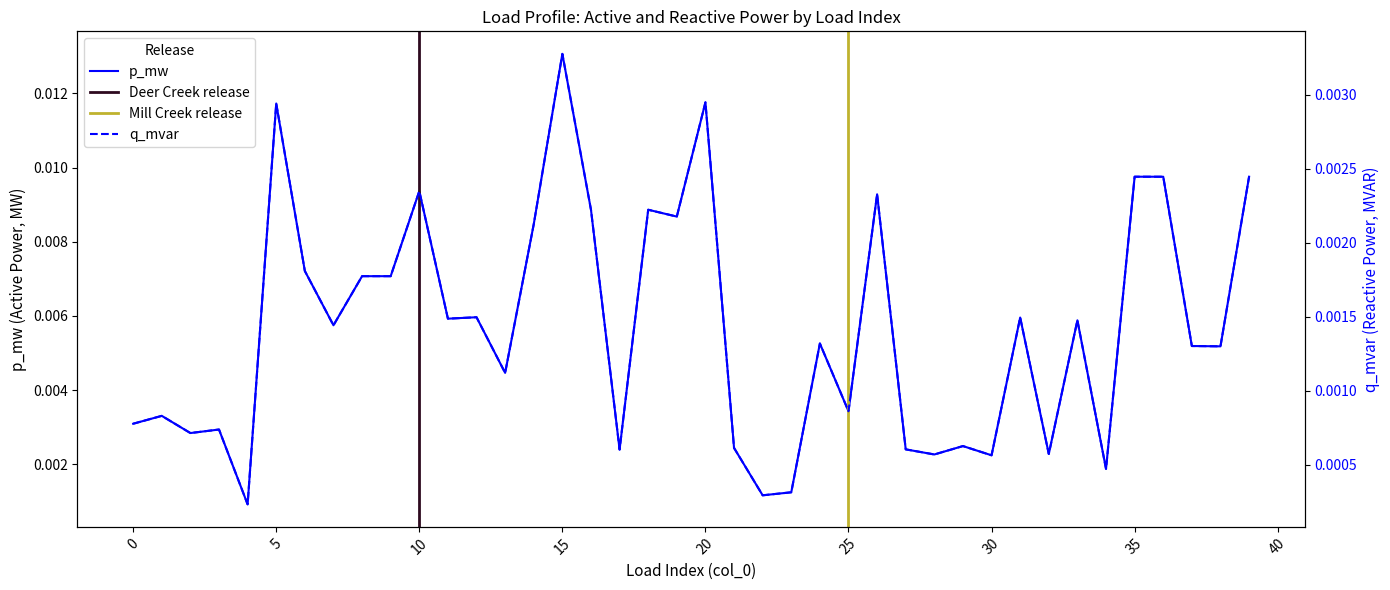

True or false: p_mw has a value of 0.0 at 4.

True